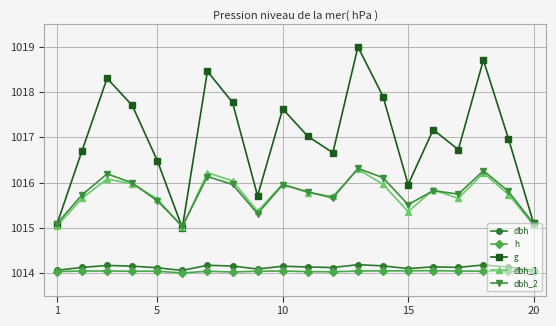

True or false: dbh and g cross at least once.

False